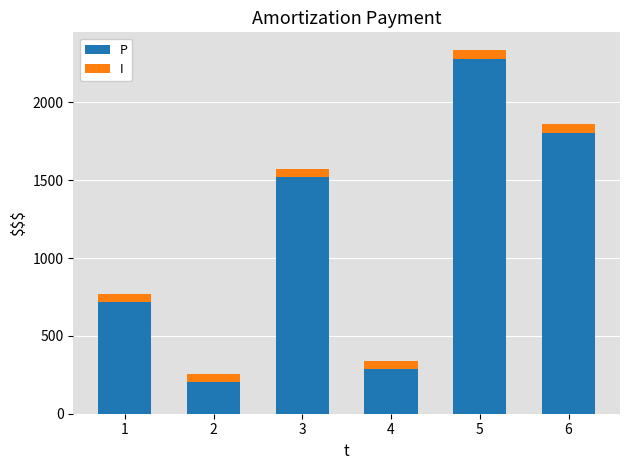

What is the total value across all series at 5?

2332.7